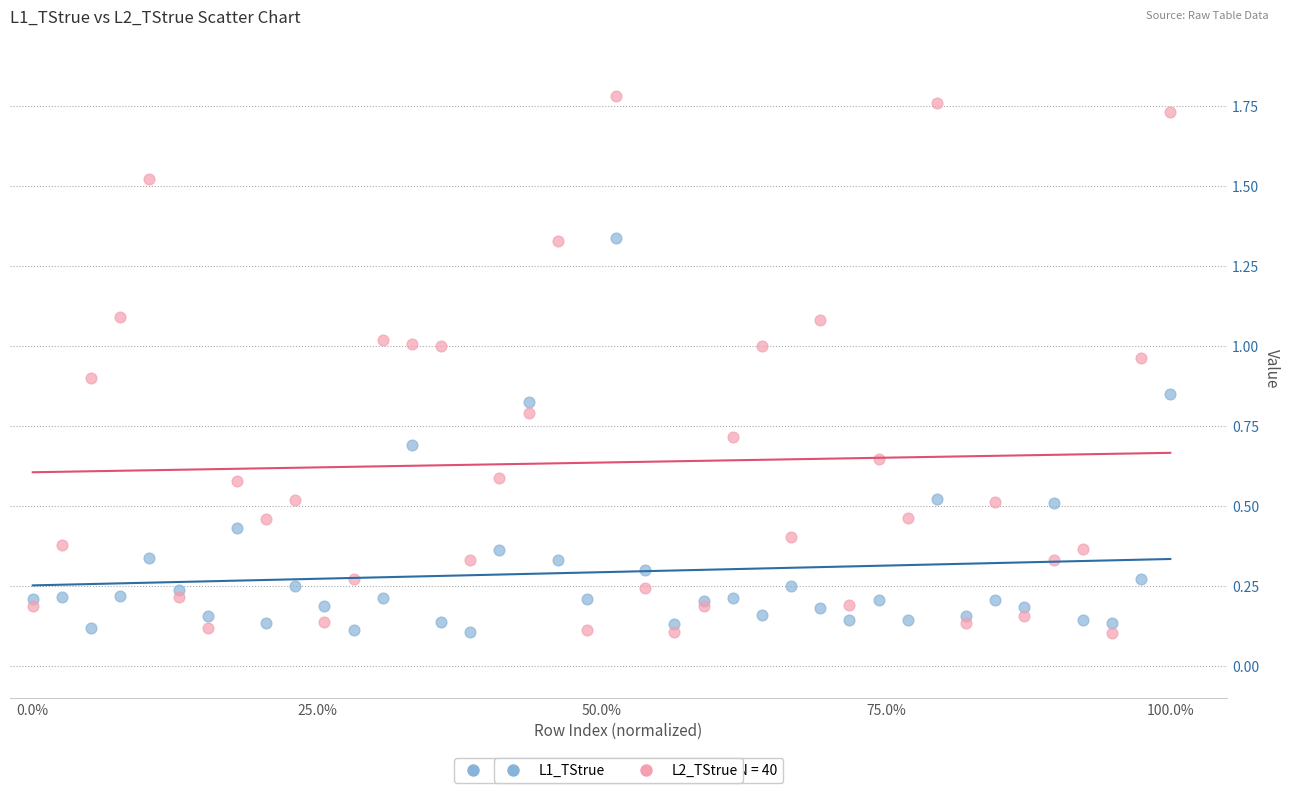

Which series reaches the maximum Y coordinate?

L2_TStrue